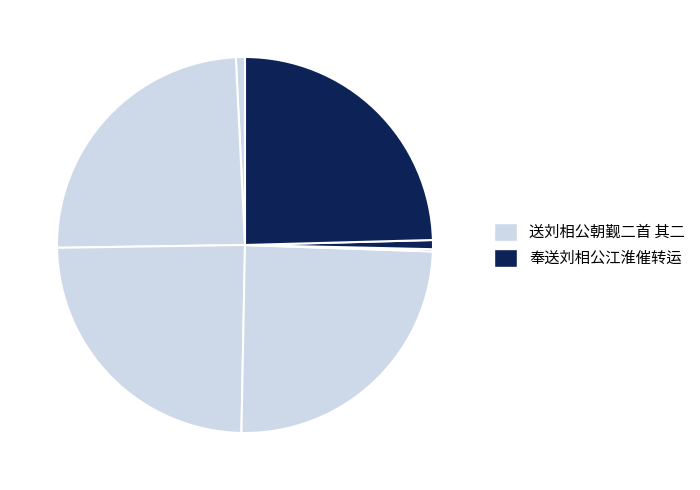

What is the largest slice in the pie chart?

送刘相公朝觐二首